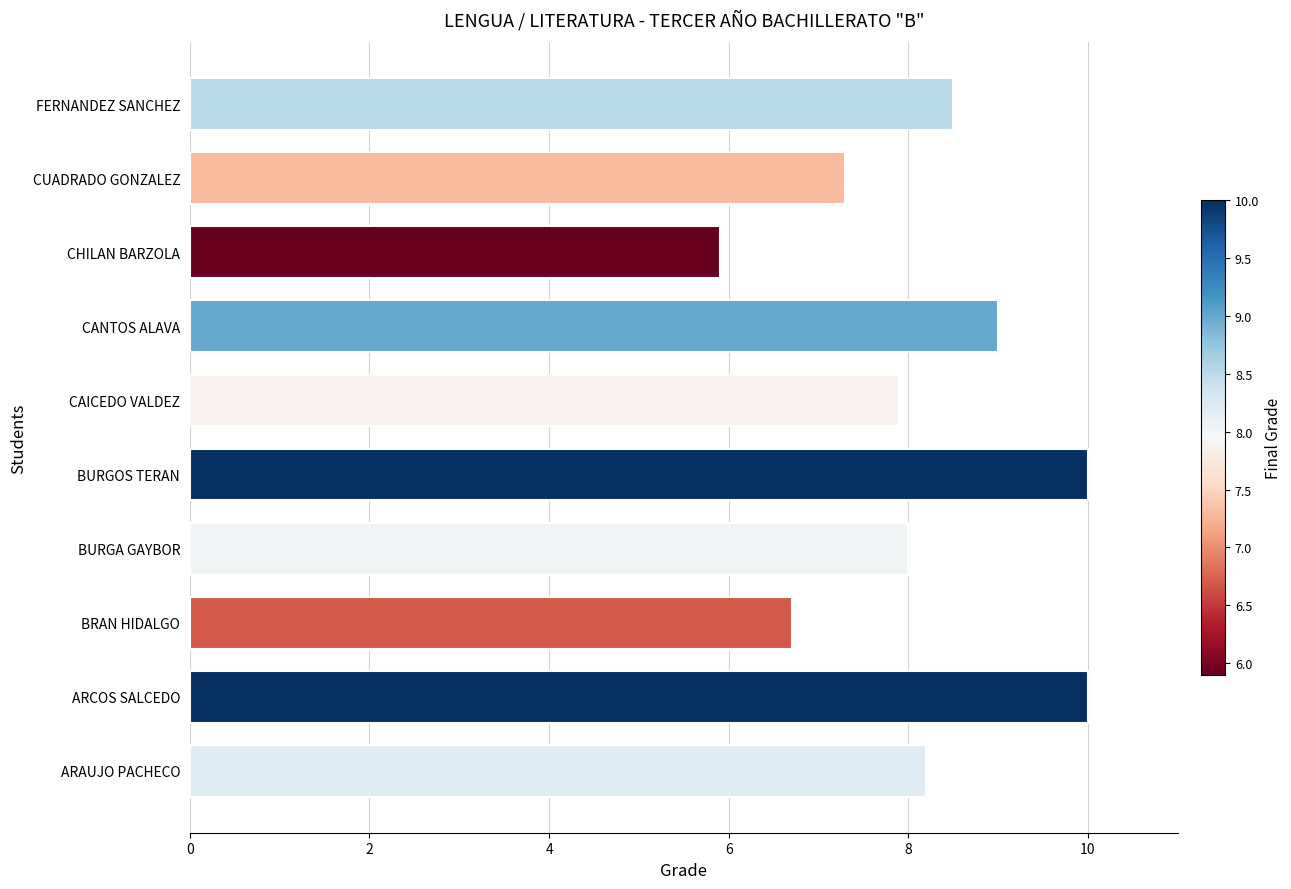

Read the value at FERNANDEZ SANCHEZ.

8.5